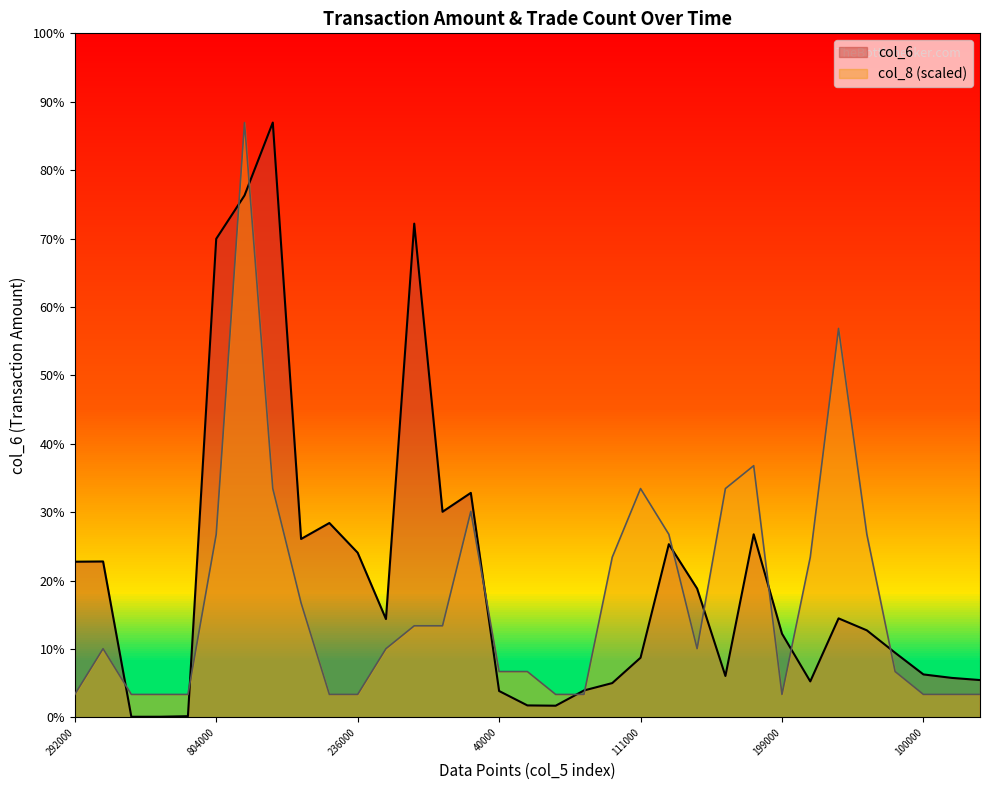

Which category has the highest value in the col_6 series?

973000